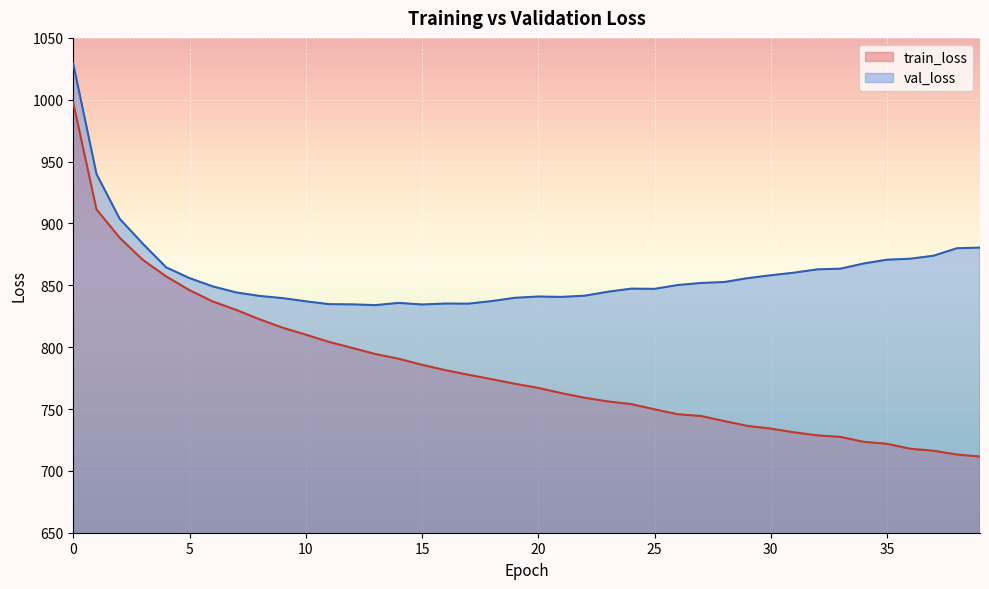

How many values in the train_loss series are below 770?

20